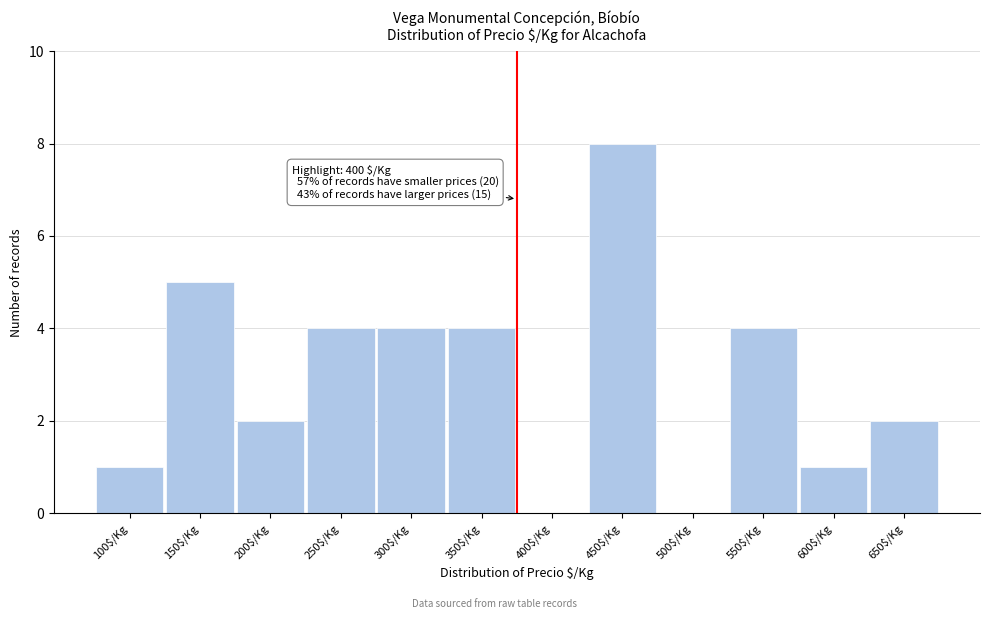

Read the value at 350$/Kg.

4